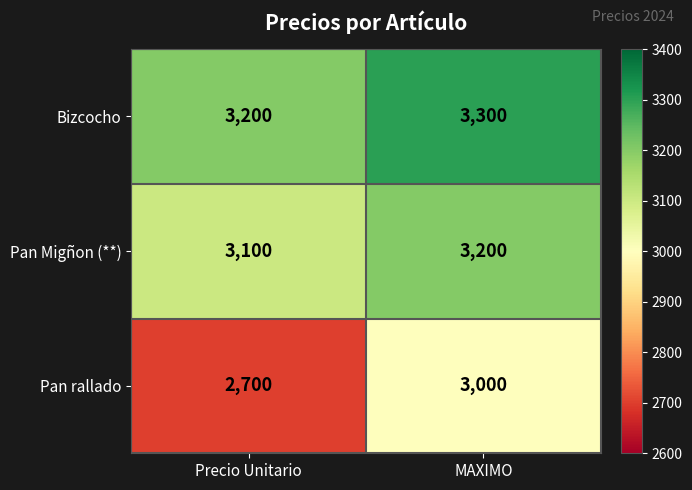

What is the approximate value of Bizcocho at Precio Unitario, to the nearest 5?

3200